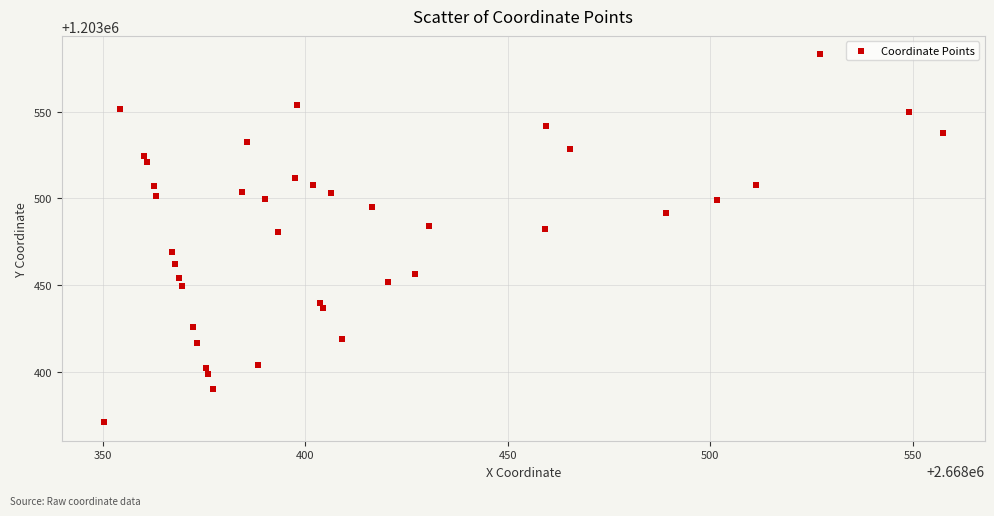

What is the range of X values (max minus min)?

207.2